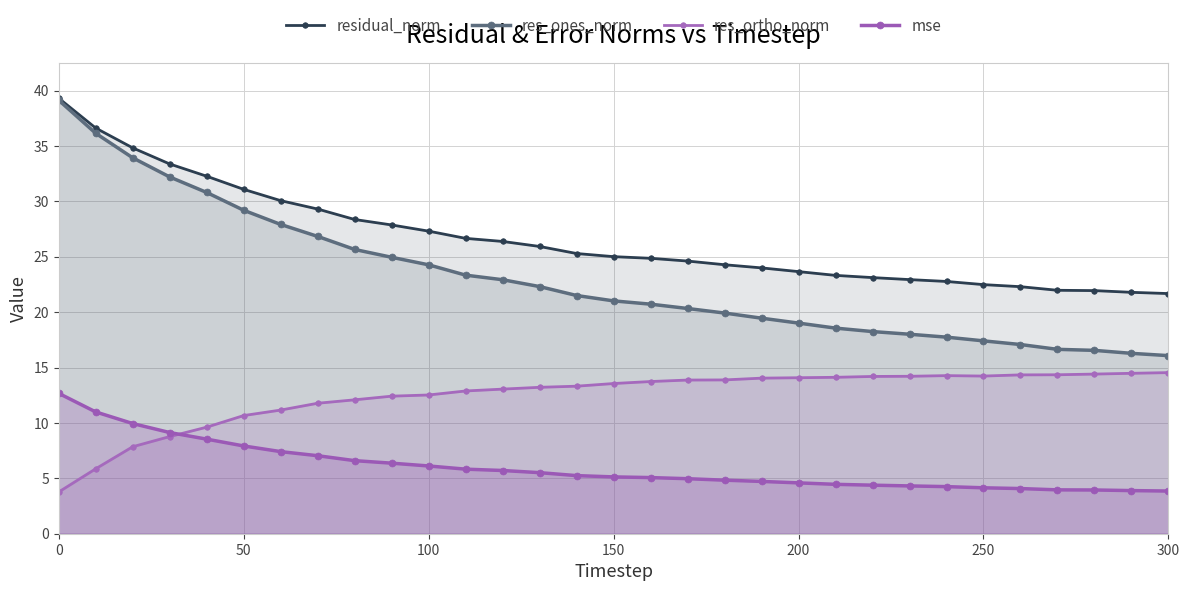

What are all the series names shown in the legend?

residual_norm, res_ones_norm, res_ortho_norm, mse